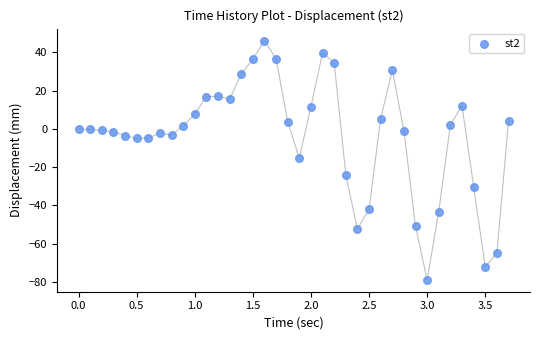

What is the range of X values (max minus min)?

3.7